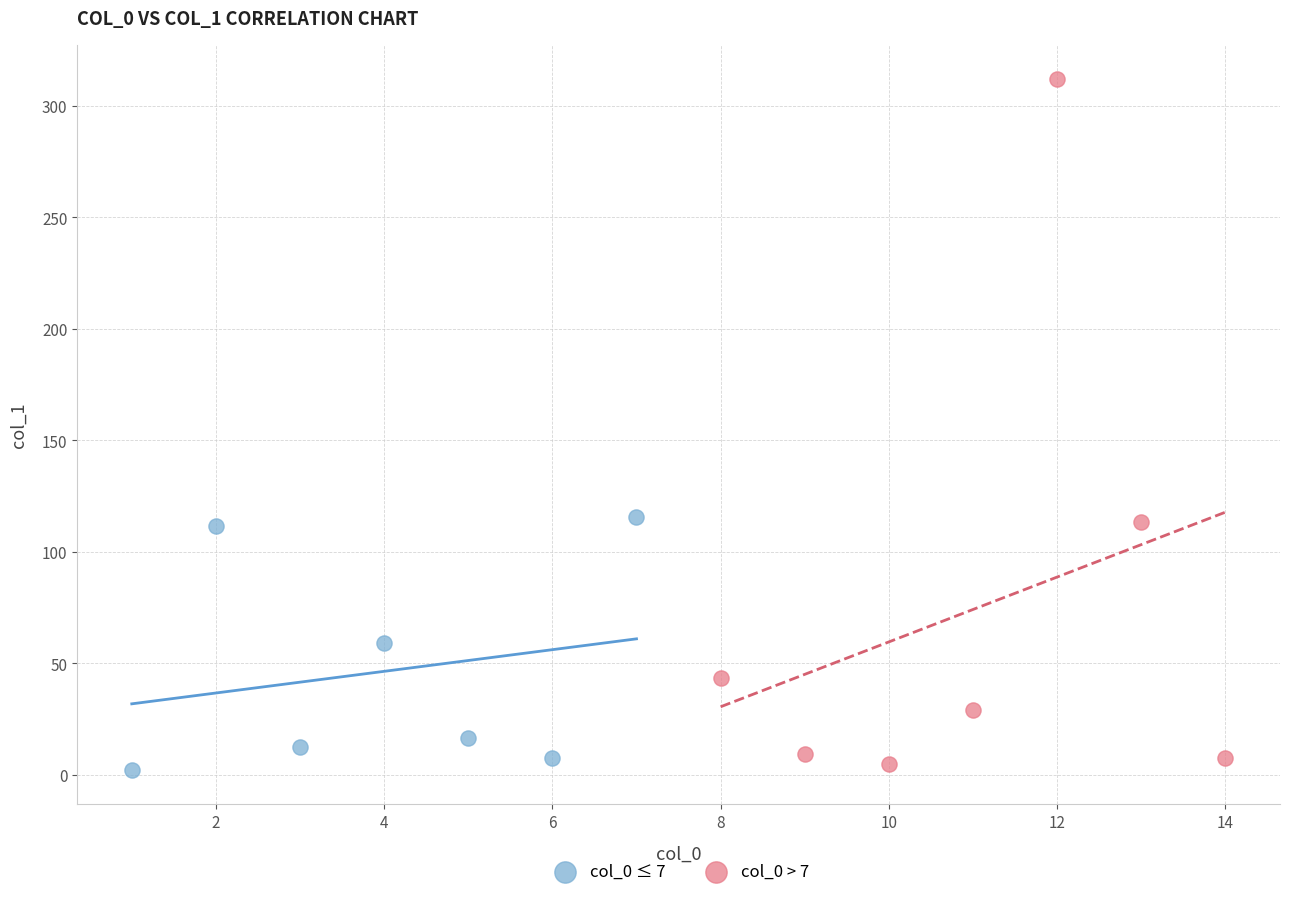

Which series has the largest Y range (max minus min)?

col_0 > 7